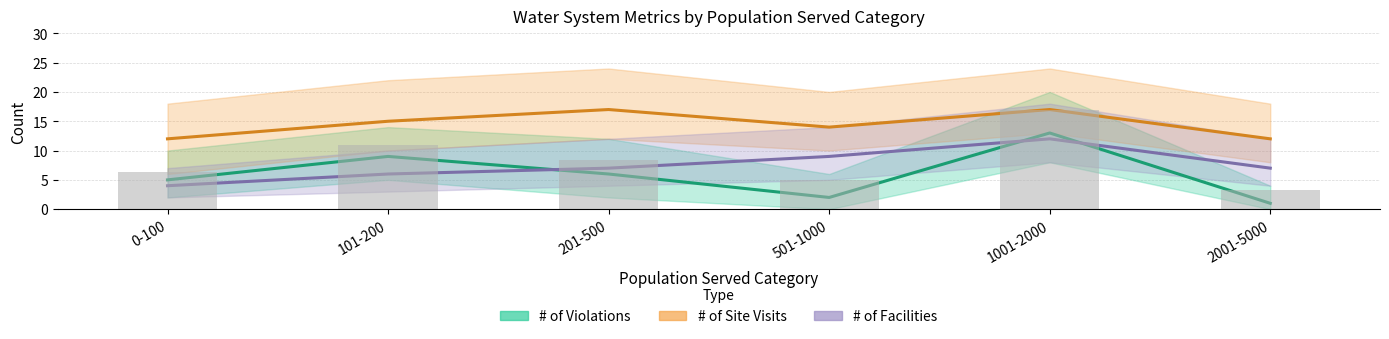

Does the chart contain any negative values?

No